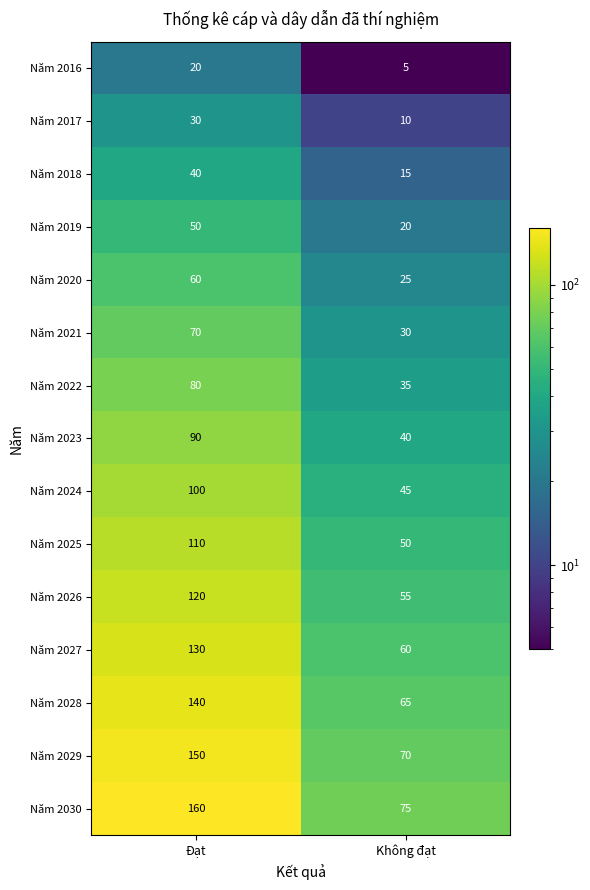

True or false: Năm 2030 has a value of 271 at Đạt.

False